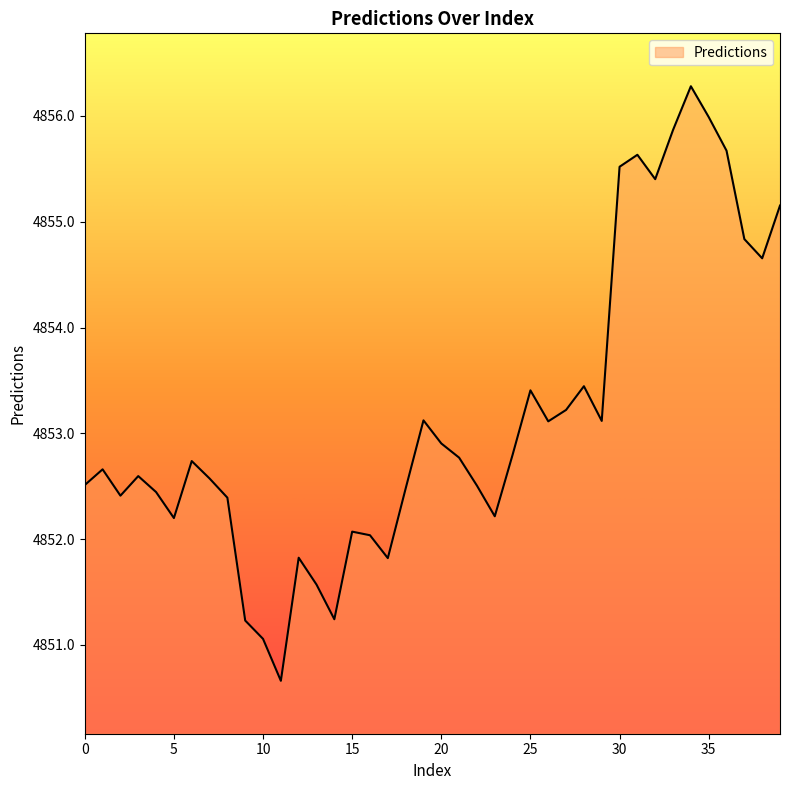

What is the smallest value displayed?

4850.7